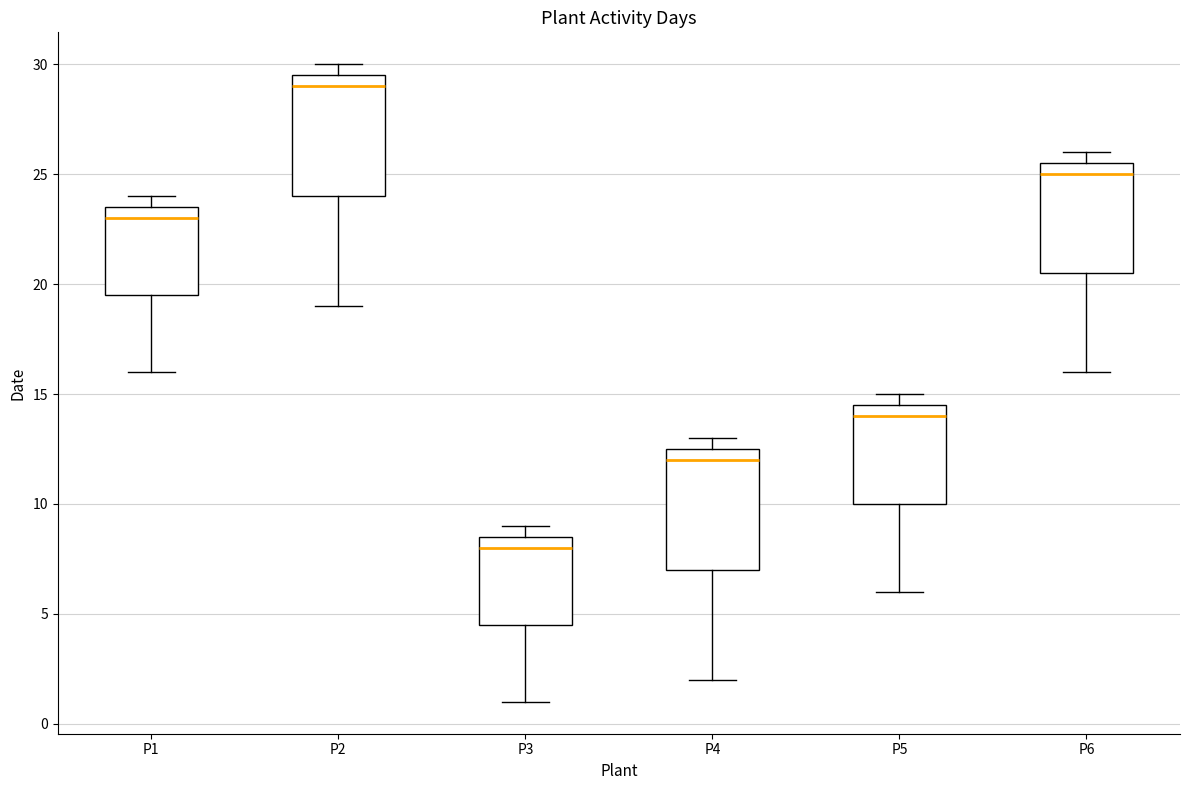

Where is the lower edge of the box for P2 on the y-axis? The values are not printed on the chart, so give them approximately, as read against the axis.

24.0